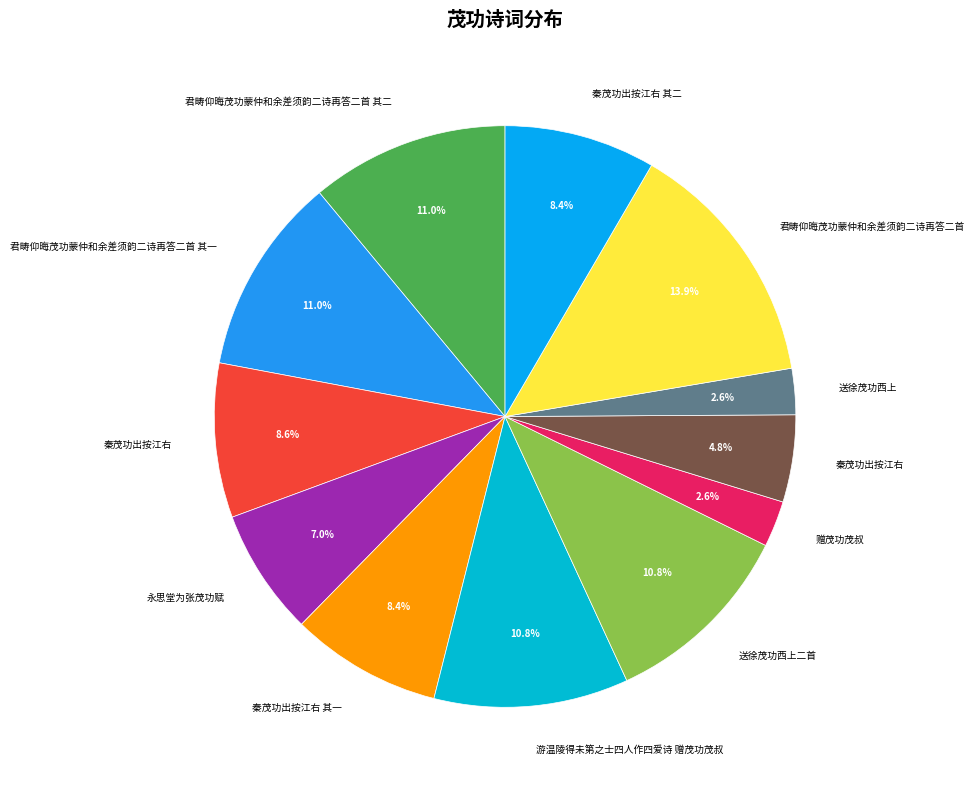

Rank the categories by value from highest to lowest.

君畴仰晦茂功蒙仲和余差须韵二诗再答二首, 君畴仰晦茂功蒙仲和余差须韵二诗再答二首 其一, 君畴仰晦茂功蒙仲和余差须韵二诗再答二首 其二, 游温陵得未第之士四人作四爱诗 赠茂功茂叔, 送徐茂功西上二首, 秦茂功出按江右, 秦茂功出按江右 其二, 秦茂功出按江右 其一, 永思堂为张茂功赋, 秦茂功出按江右, 送徐茂功西上, 赠茂功茂叔